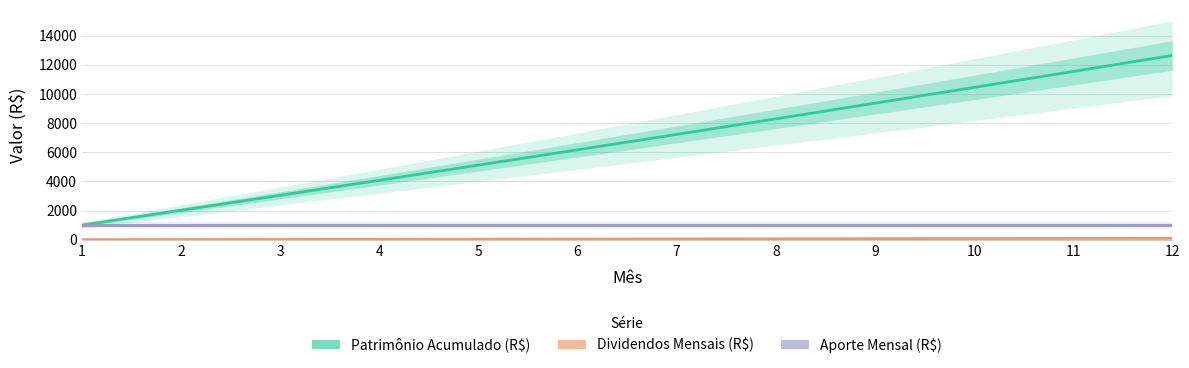

Reading left to right, list all the values displayed in this chart.

Patrimônio Acumulado (R$): 1=1008.0	2=2024.1	3=3048.3	4=4080.6	5=5121.3	6=6170.3	7=7227.6	8=8293.4	9=9367.8	10=10450.7	11=11542.3	12=12642.7
Dividendos Mensais (R$): 1=8.1	2=16.2	3=24.4	4=32.6	5=41.0	6=49.4	7=57.8	8=66.3	9=74.9	10=83.6	11=92.3	12=101.1
Aporte Mensal (R$): 1=1000.0	2=1000.0	3=1000.0	4=1000.0	5=1000.0	6=1000.0	7=1000.0	8=1000.0	9=1000.0	10=1000.0	11=1000.0	12=1000.0